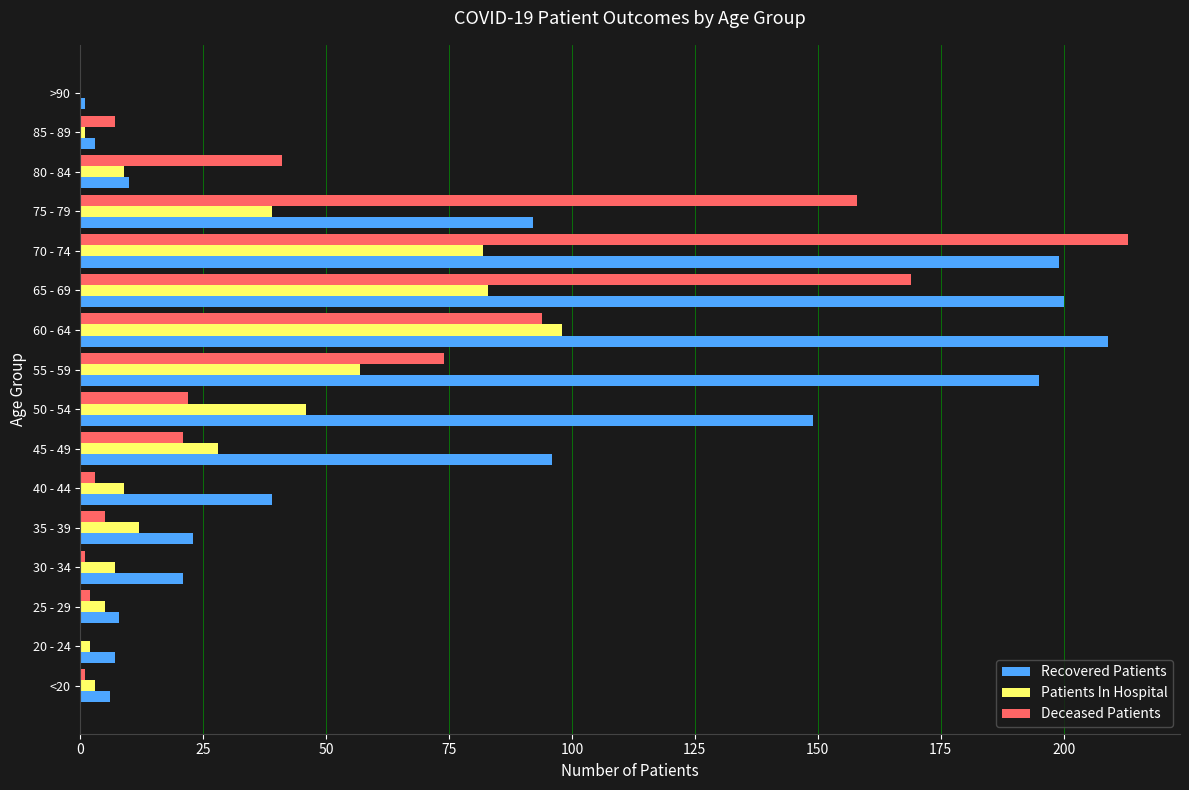

What is the sum of all Recovered Patients values?

1258